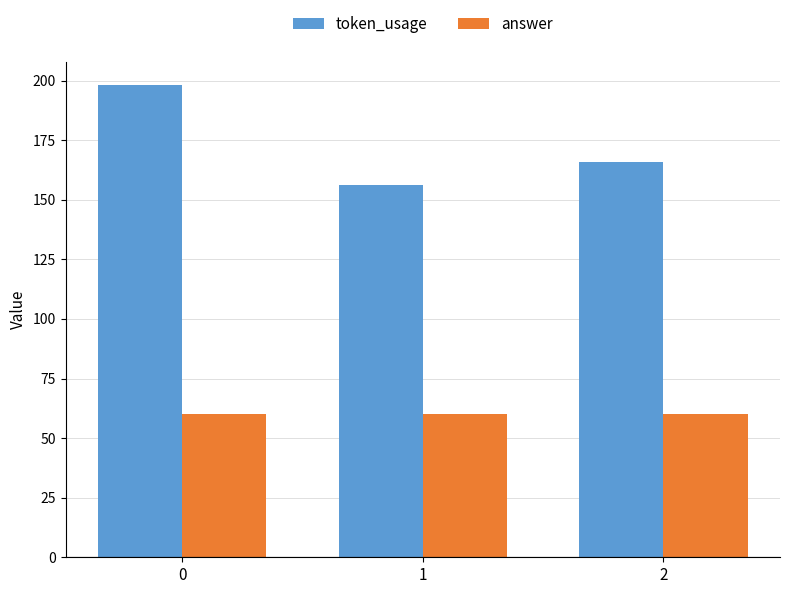

What is the value of the answer bar at the 3rd from the left?

60